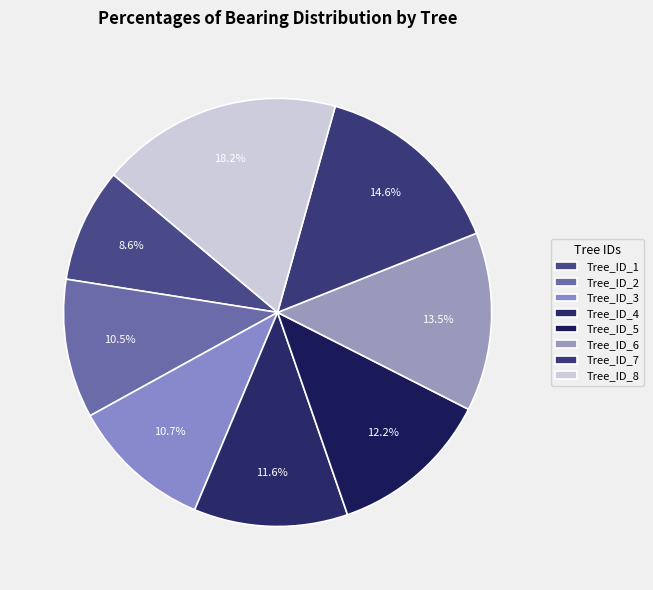

Is there a majority slice in this chart?

No